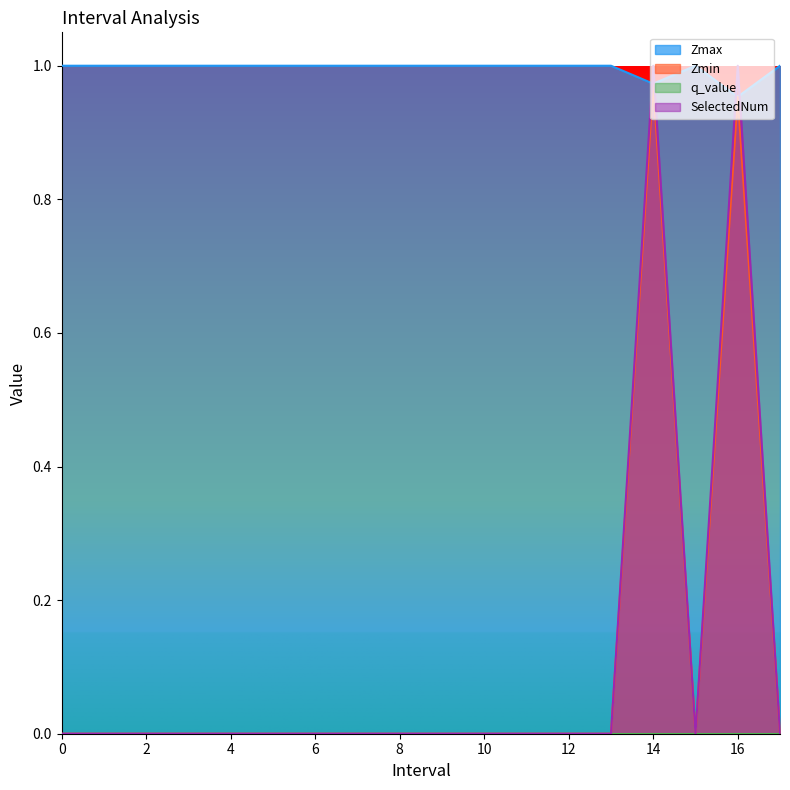

What is the label of the 9th point from the right?

9